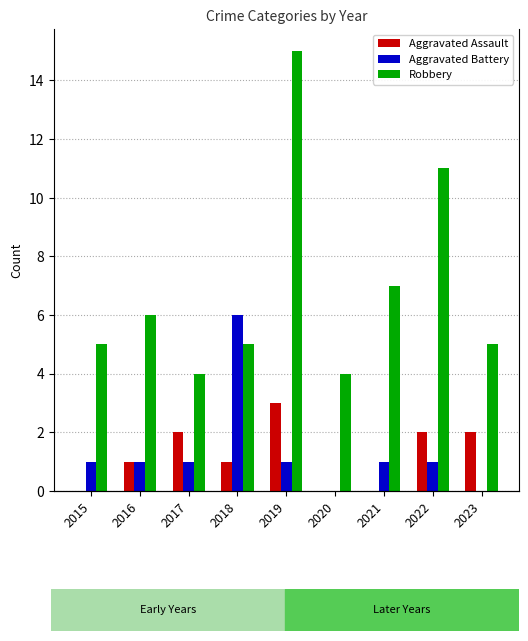

Is the value of Aggravated Battery at 2018 greater than the value of Aggravated Assault at 2015?

Yes